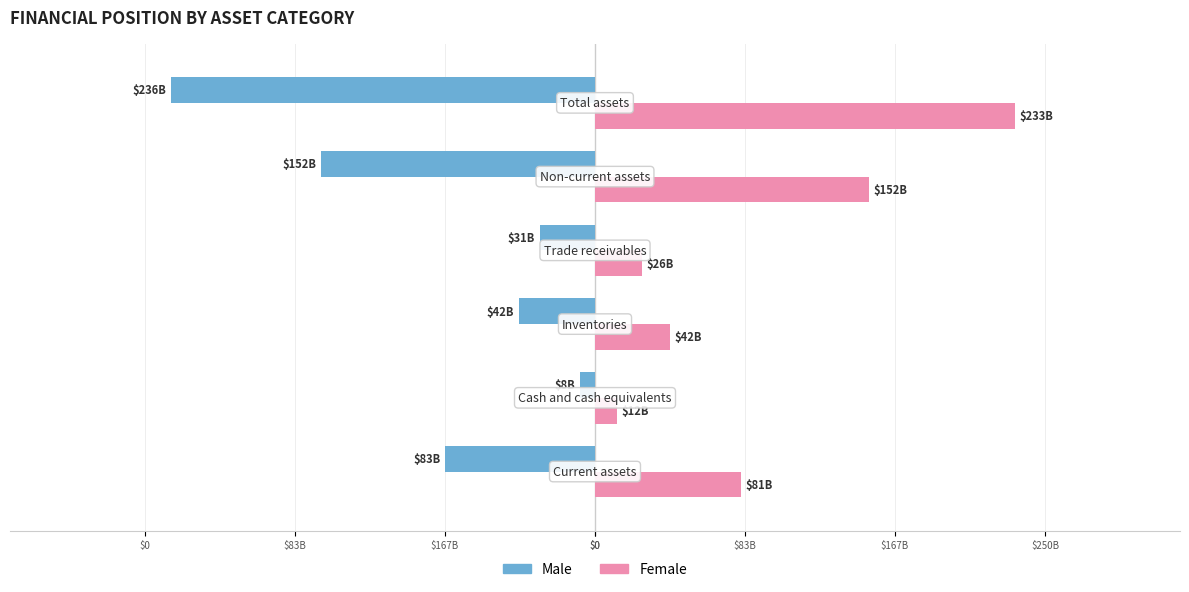

What are all the series names shown in the legend?

Male, Female